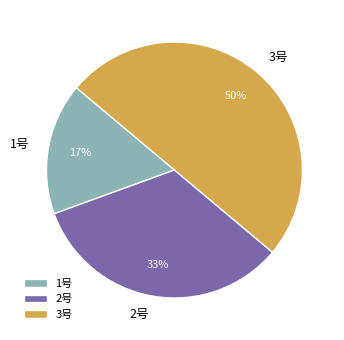

To the nearest percent, what is the difference between the 1号 and 3号 slice percentages?

33%